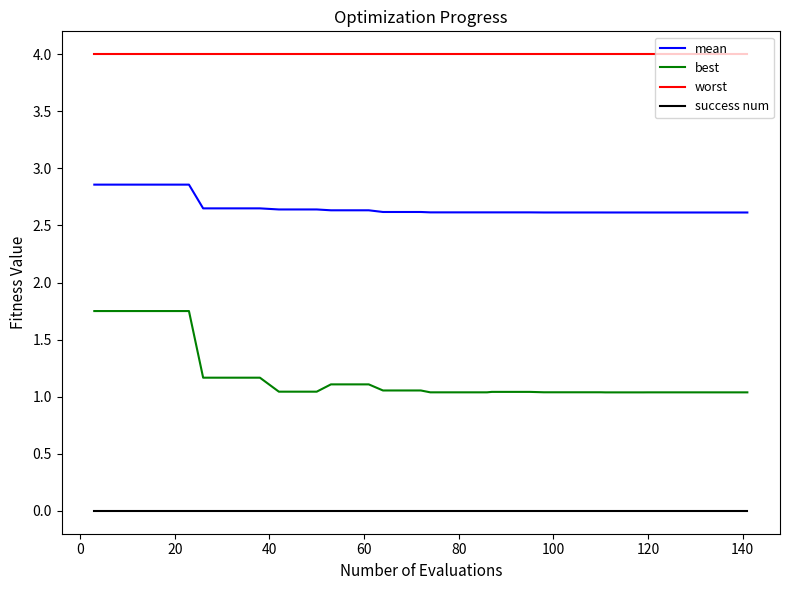

Rank the series by their maximum value, from highest to lowest.

worst, mean, best, success num